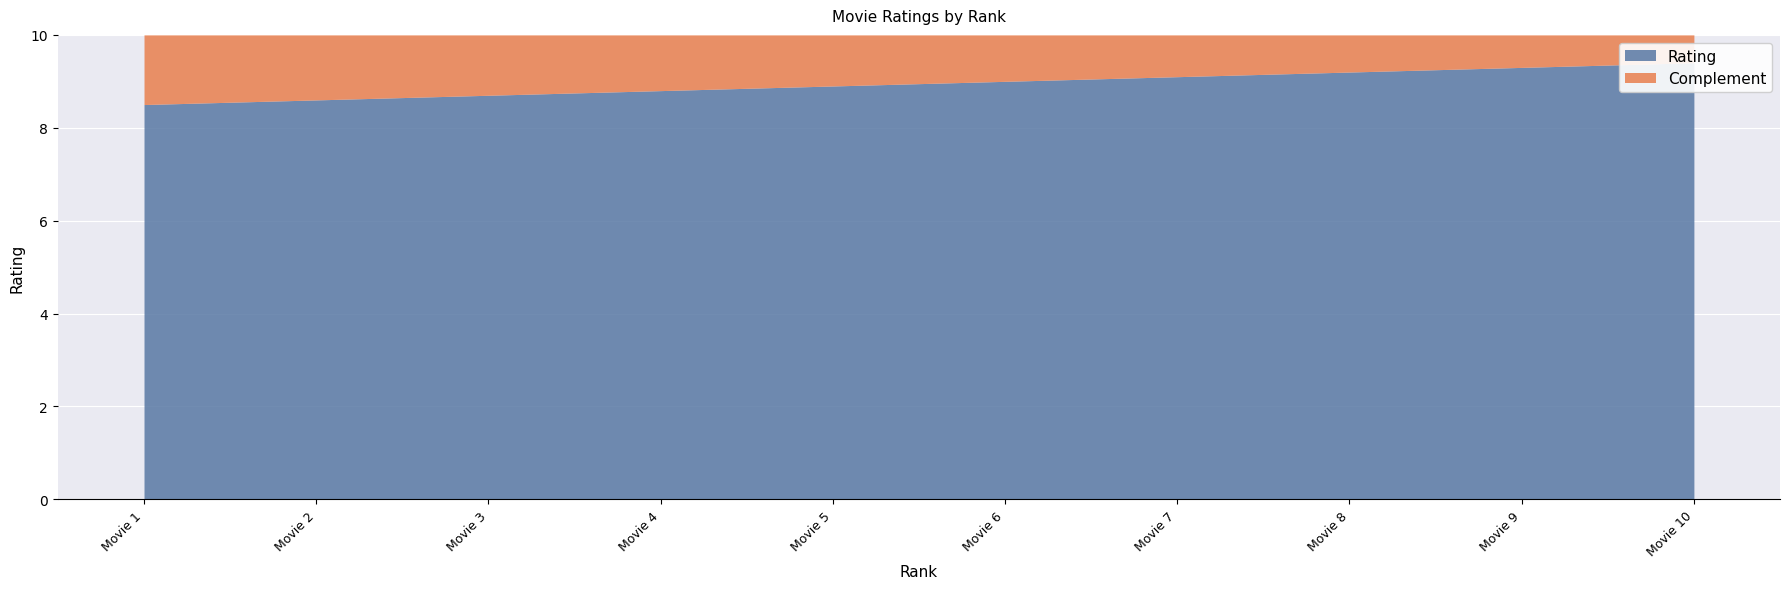

True or false: Rating and Complement cross at least once.

False